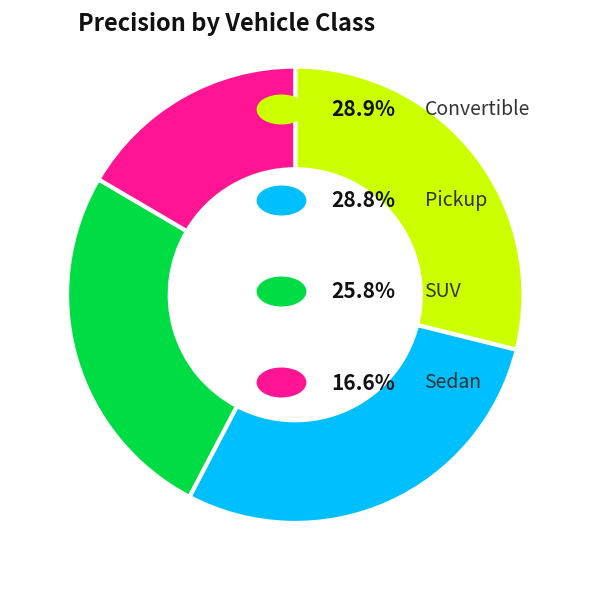

Is there any slice that represents more than half of the pie?

No